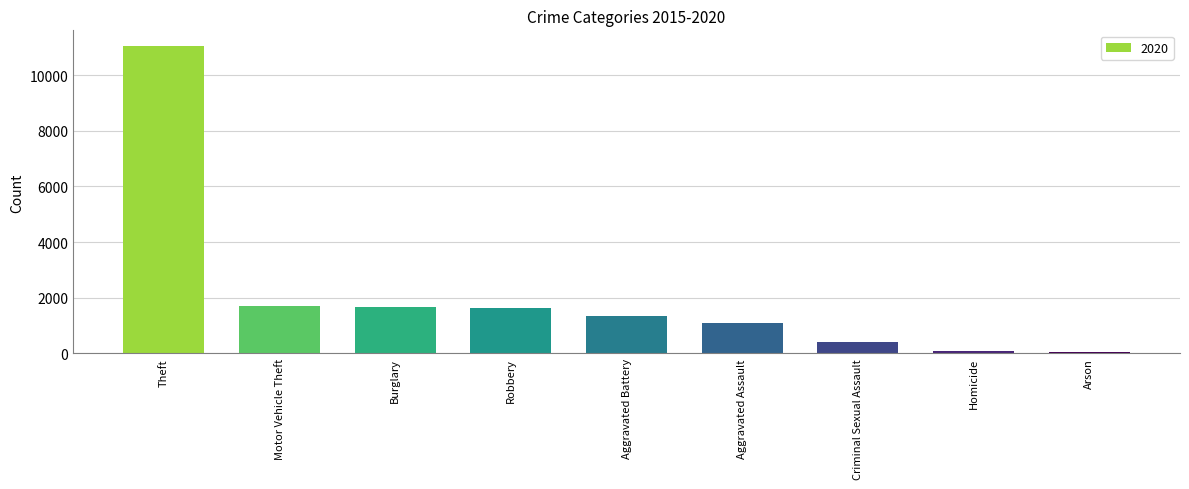

Where is the data nearest to the value 5562?

Motor Vehicle Theft